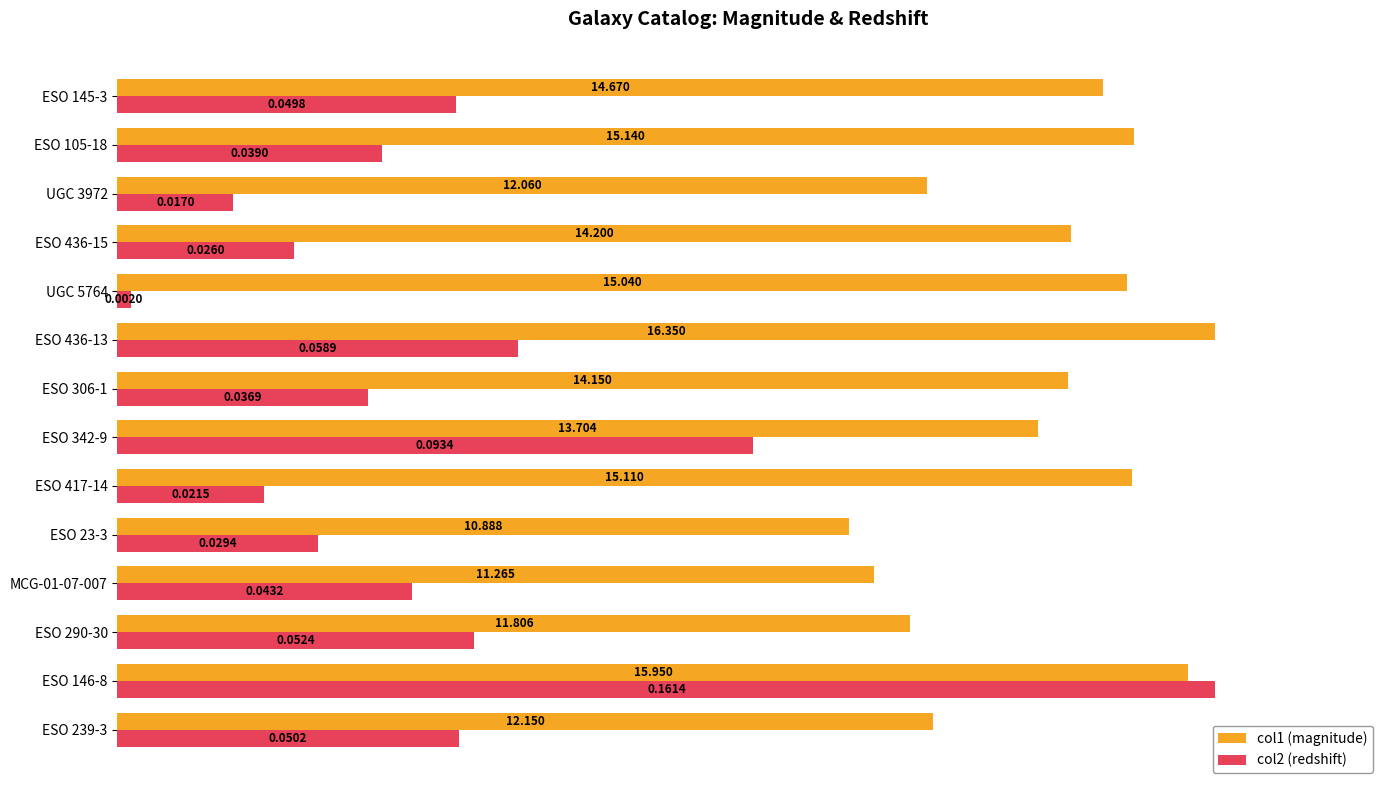

What are all the series names shown in the legend?

col1 (magnitude), col2 (redshift)